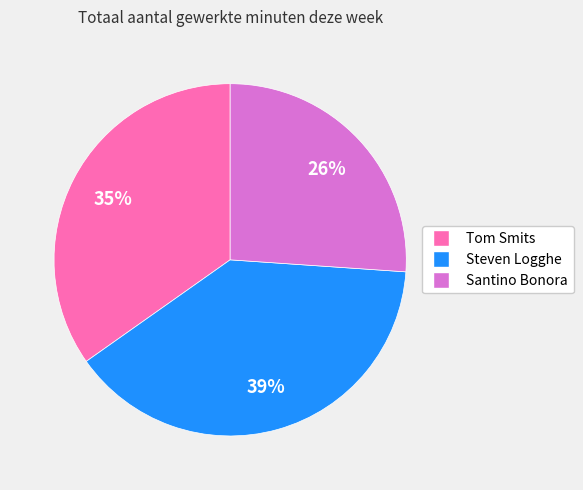

Between Santino Bonora and Steven Logghe, which is larger?

Steven Logghe